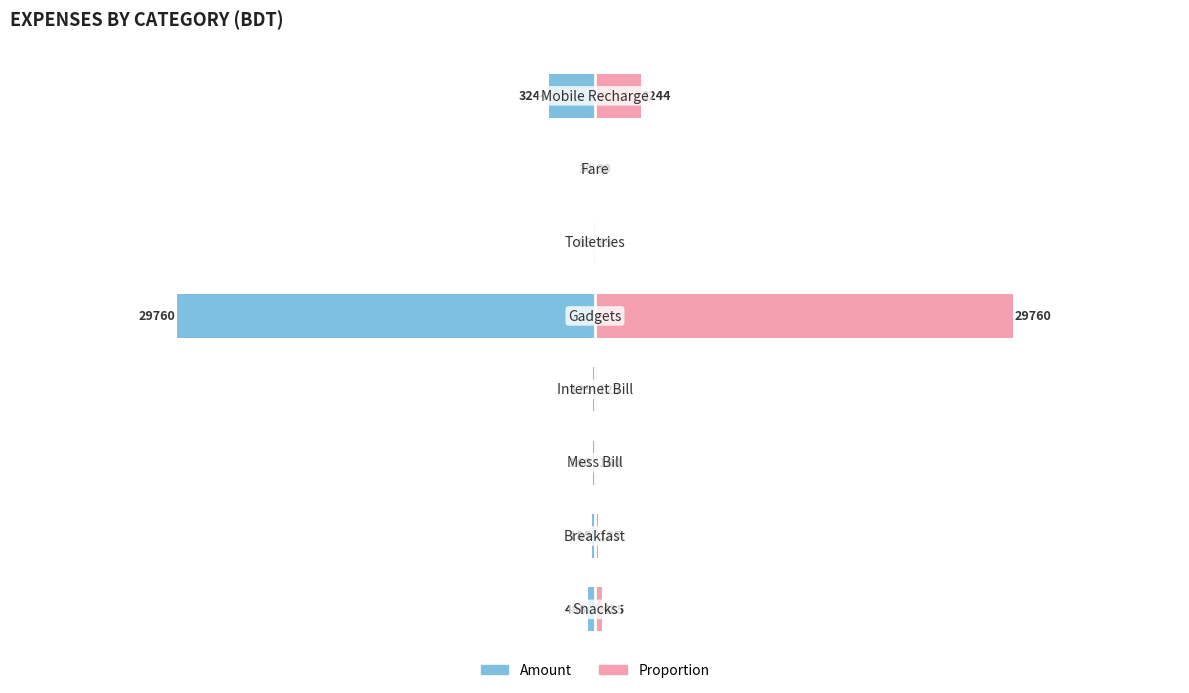

Is it true that Proportion equals 0.2 at 100?

False